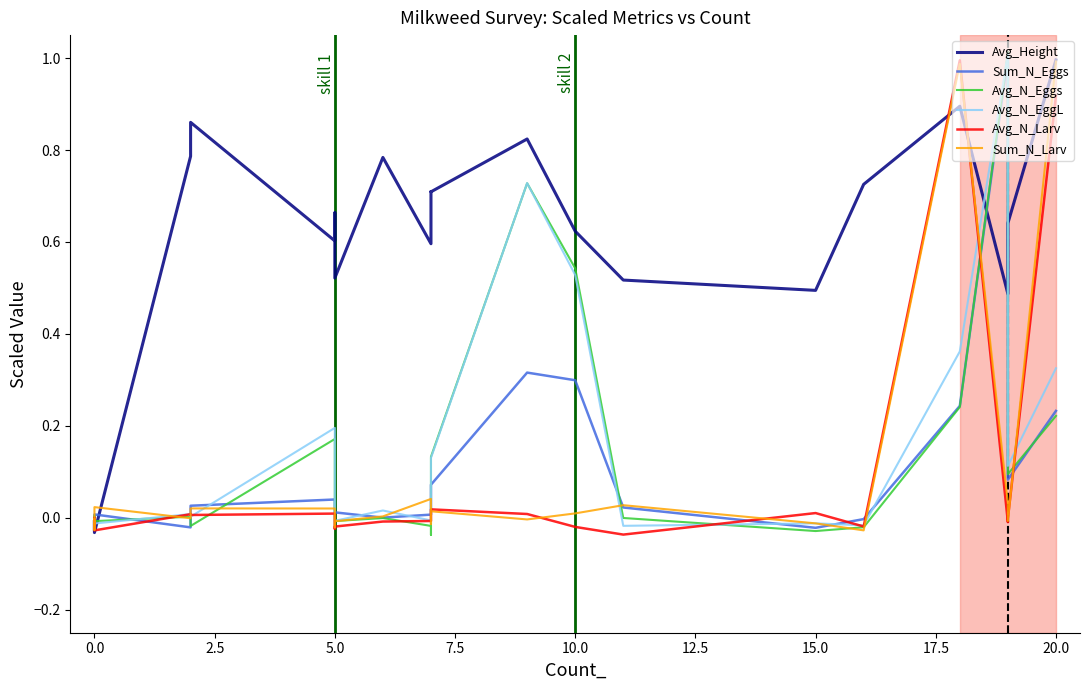

Reading left to right, list all the values displayed in this chart.

Avg_Height: -0.0	-0.0	-0.0	0.8	0.9	0.6	0.7	0.5	0.8	0.6	0.7	0.7	0.8	0.6	0.5	0.5	0.7	0.9	0.5	0.6	1.0
Sum_N_Eggs: 0.0	-0.0	0.0	-0.0	0.0	0.0	0.0	0.0	0.0	0.0	0.0	0.1	0.3	0.3	0.0	-0.0	-0.0	0.2	1.0	0.1	0.2
Avg_N_Eggs: 0.0	-0.0	-0.0	0.0	-0.0	0.2	0.0	-0.0	-0.0	-0.0	-0.0	0.1	0.7	0.5	-0.0	-0.0	-0.0	0.2	1.0	0.1	0.2
Avg_N_EggL: -0.0	-0.0	-0.0	0.0	0.0	0.2	-0.0	-0.0	0.0	-0.0	-0.0	0.1	0.7	0.5	-0.0	-0.0	-0.0	0.4	1.0	0.1	0.3
Avg_N_Larv: -0.0	0.0	-0.0	0.0	0.0	0.0	-0.0	-0.0	-0.0	-0.0	0.0	0.0	0.0	-0.0	-0.0	0.0	-0.0	1.0	-0.0	-0.0	0.9
Sum_N_Larv: -0.0	-0.0	0.0	-0.0	0.0	0.0	-0.0	-0.0	0.0	0.0	-0.0	0.0	-0.0	0.0	0.0	-0.0	-0.0	1.0	0.0	-0.0	1.0